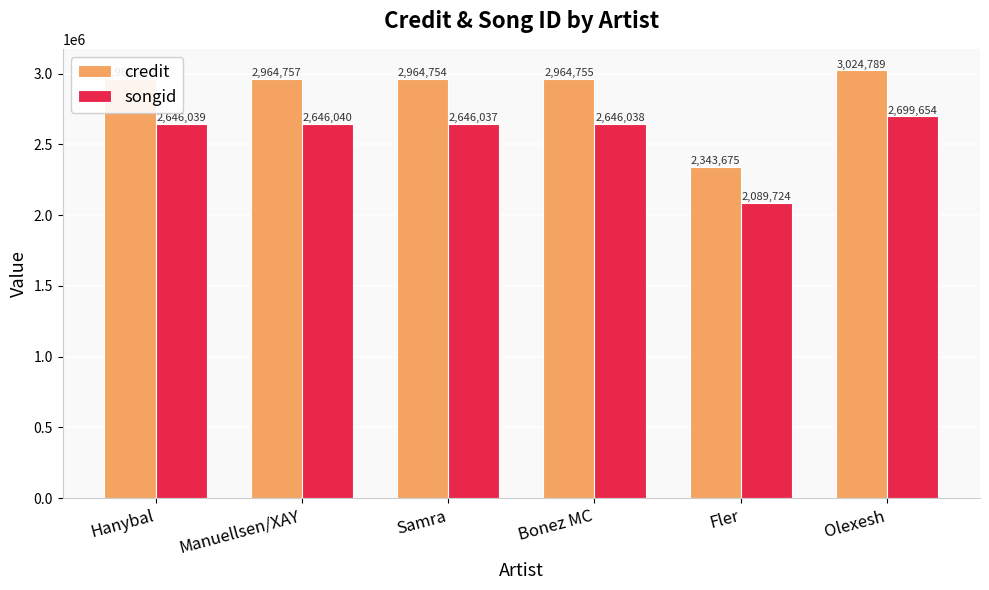

What is the maximum value for songid?

2699654